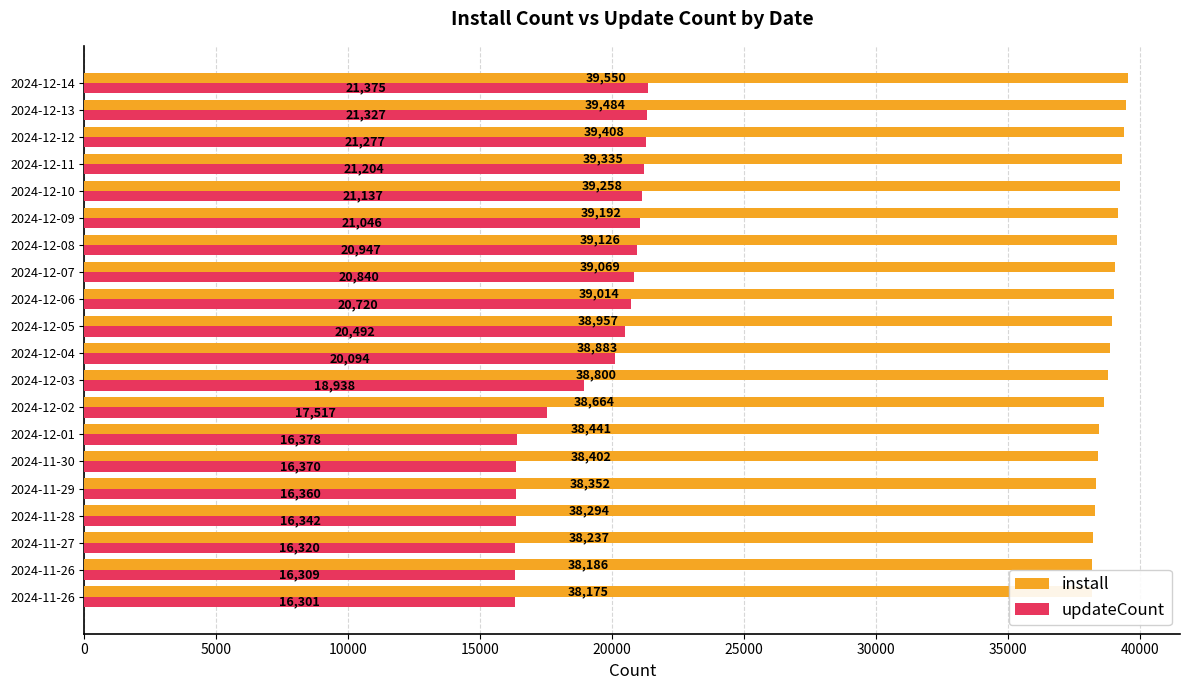

What is the difference between the updateCount values at 2024-12-10 and 2024-12-12?

140